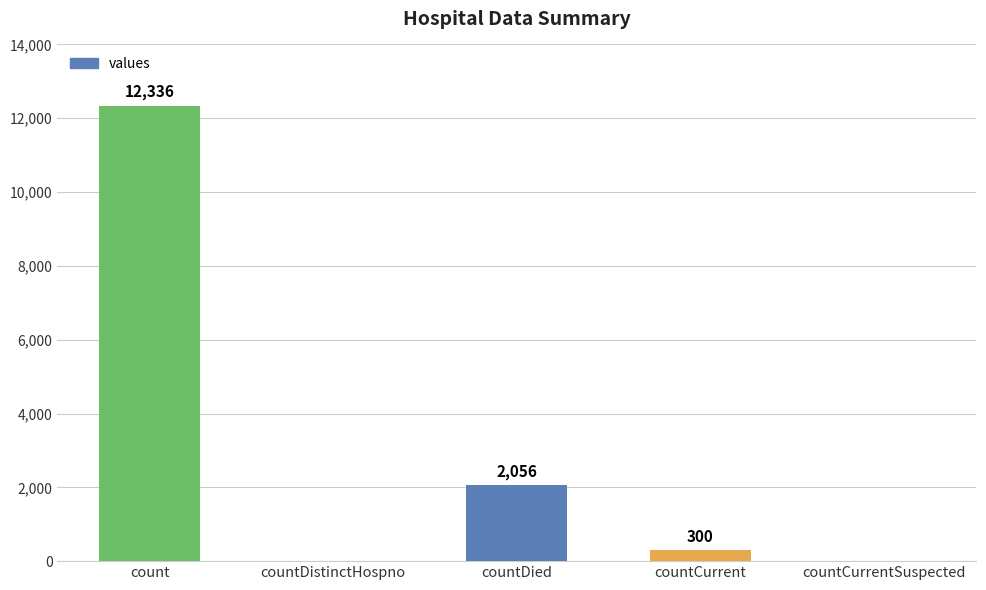

How many distinct data groups are displayed?

1